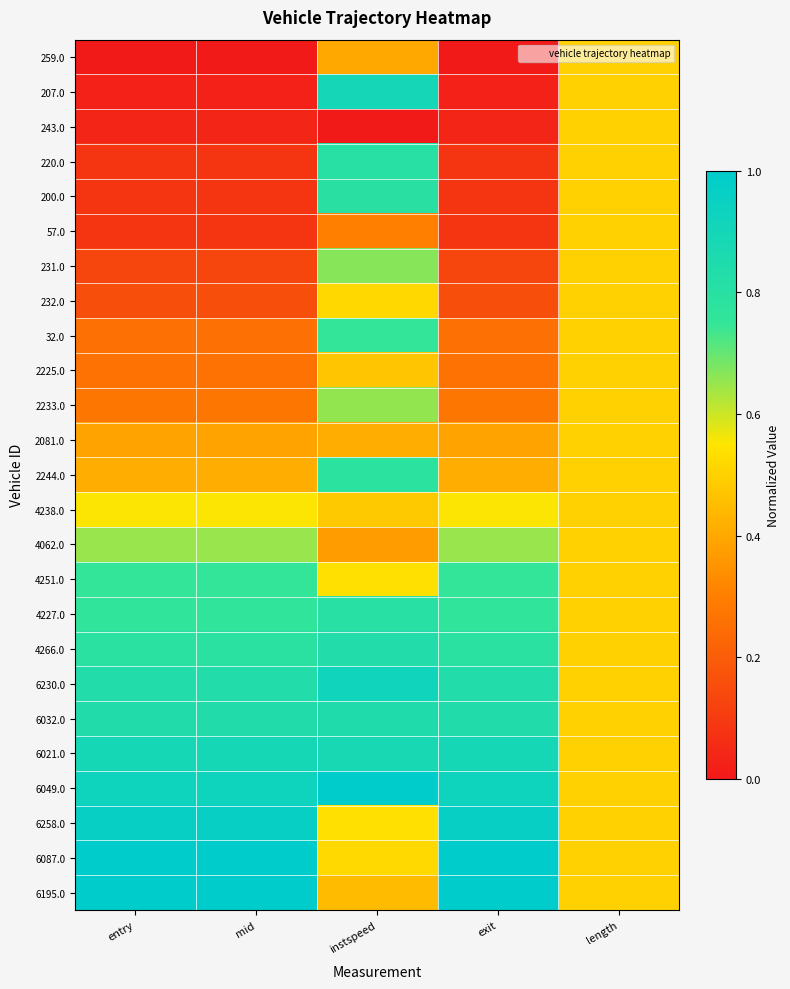

List the series in order of their peak value, lowest first.

259.0, 243.0, 57.0, 2225.0, 2081.0, 232.0, 4238.0, 4062.0, 2233.0, 231.0, 4251.0, 32.0, 2244.0, 200.0, 220.0, 4227.0, 4266.0, 6032.0, 6021.0, 207.0, 6230.0, 6258.0, 6087.0, 6049.0, 6195.0